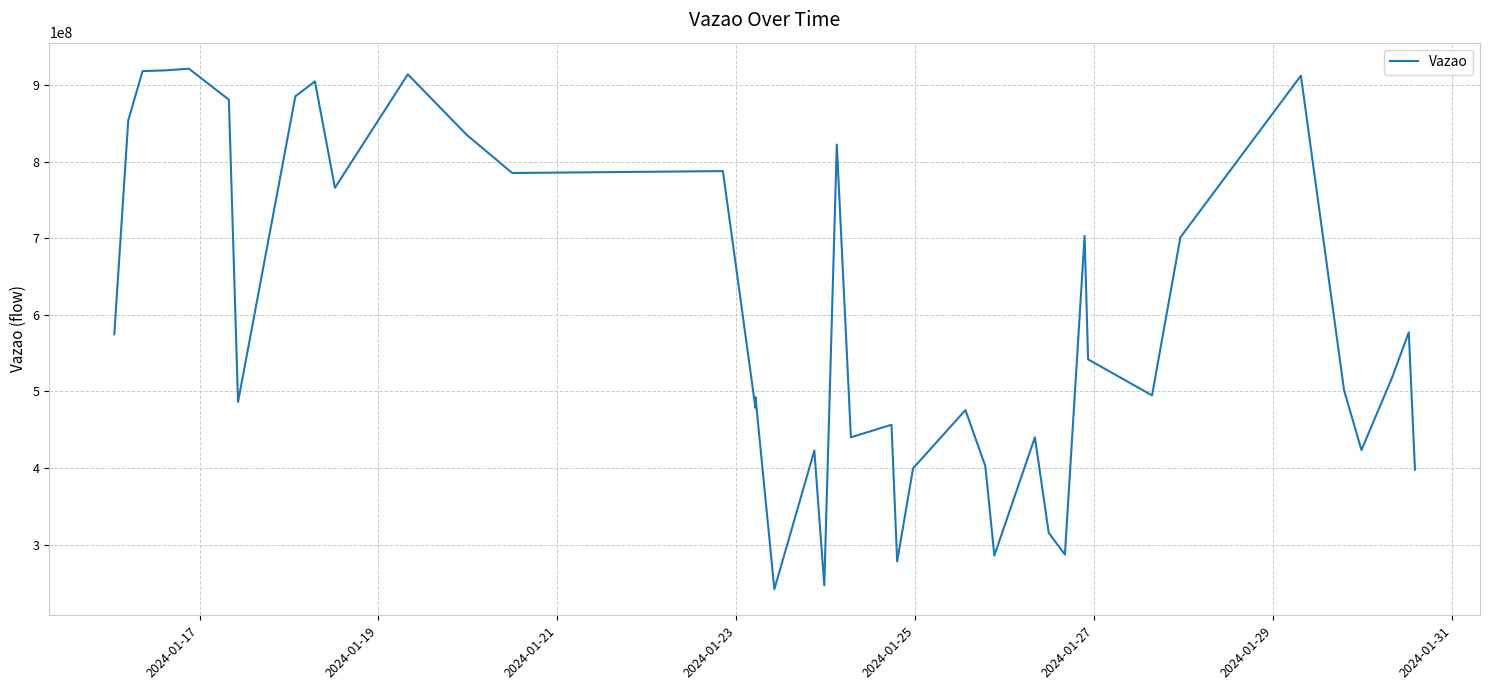

What is the minimum value shown in the chart?

241646151